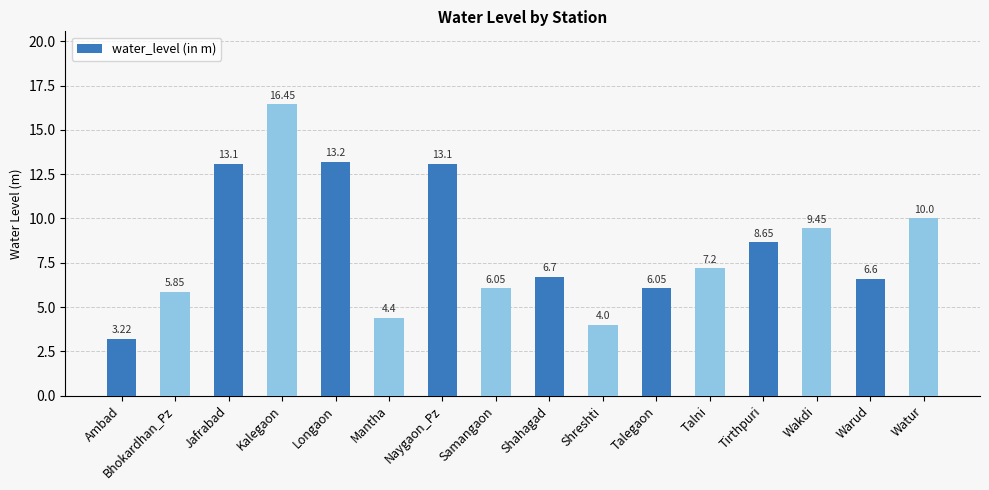

Where does the data first go above 7?

Jafrabad